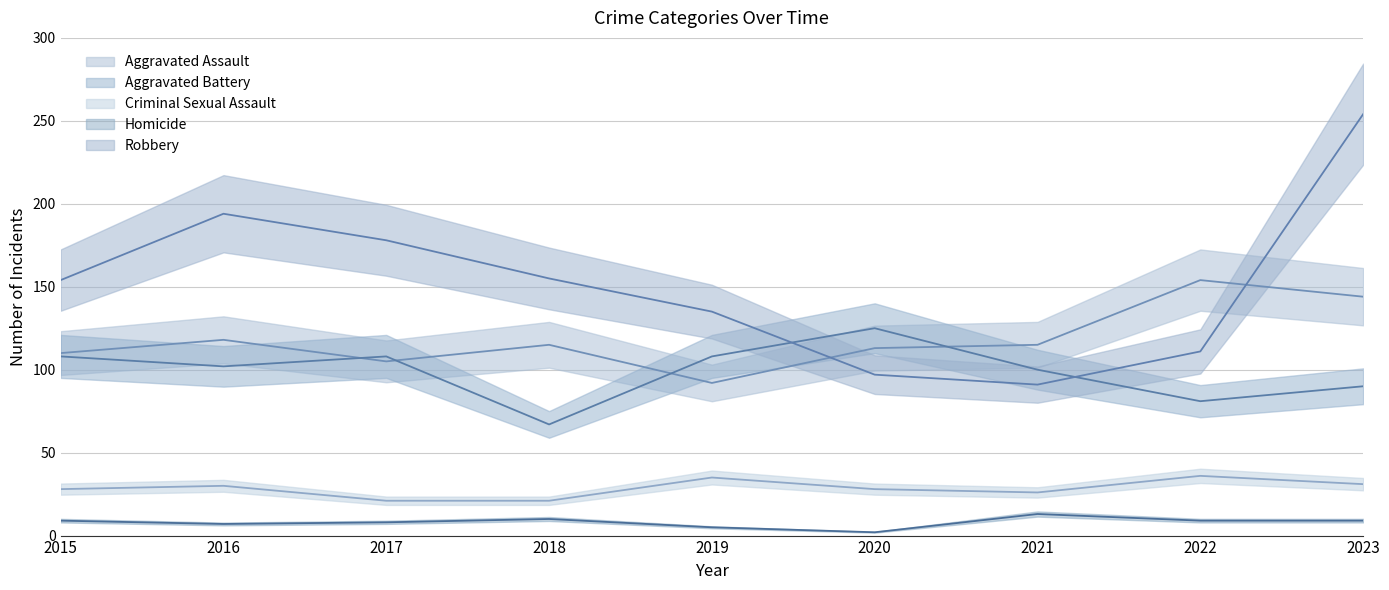

Is it true that Homicide equals 9 at 2015?

True